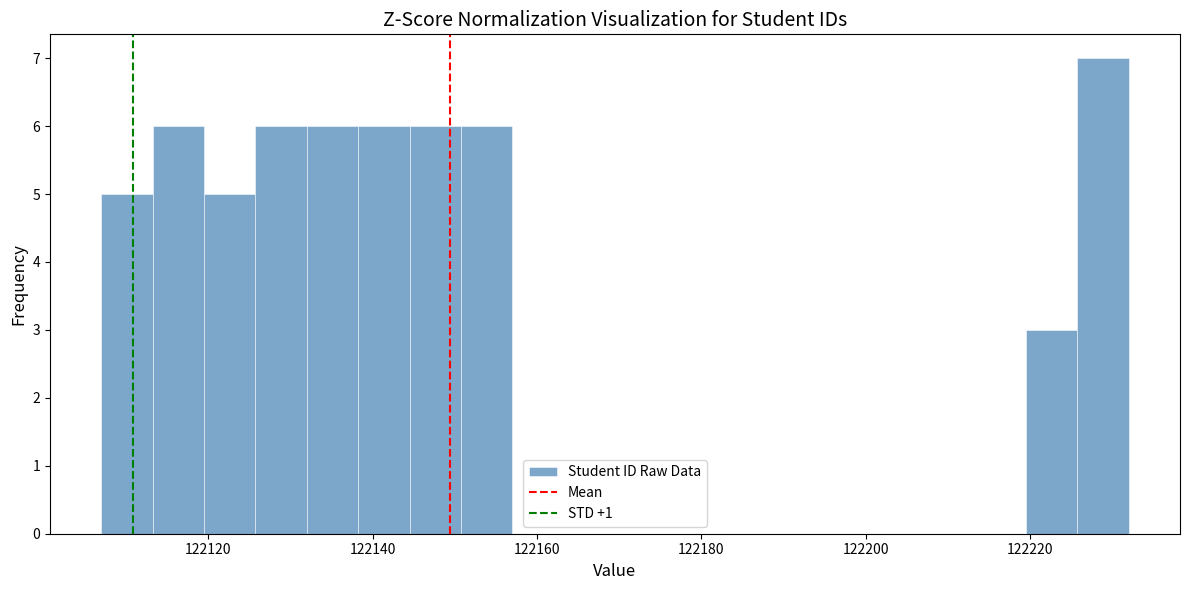

Around what value on the x-axis is the tallest bar? Give the approximate position of its centre, as read against the axis.

122228